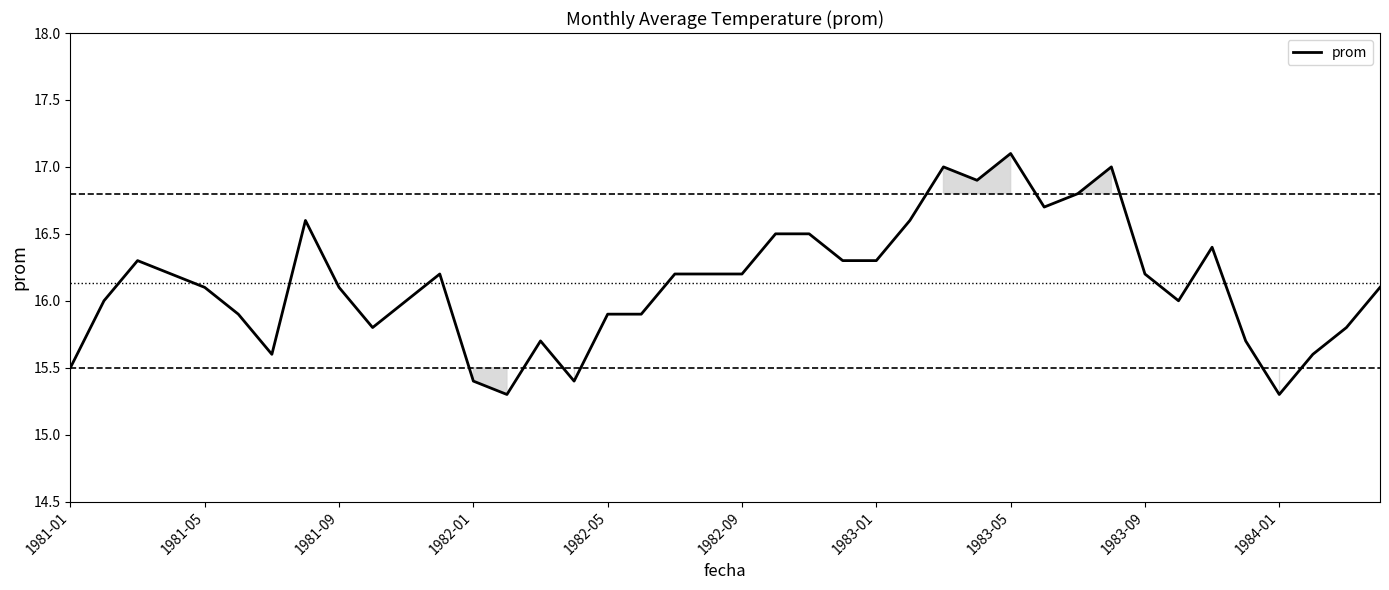

What is the greatest value displayed?

17.1